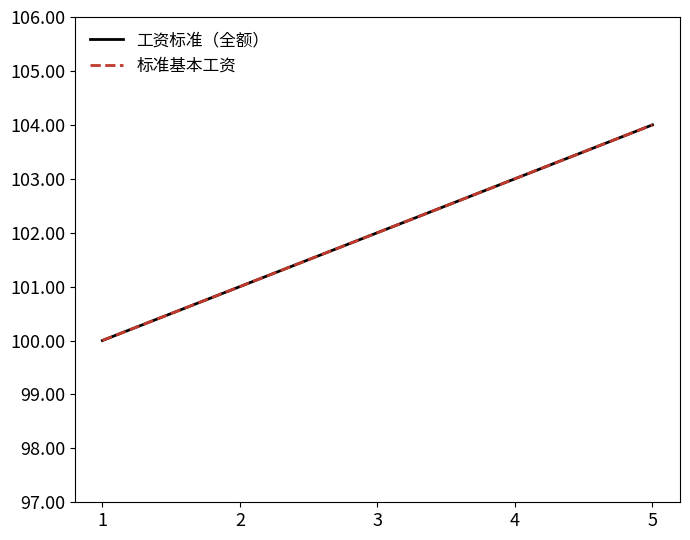

Is the value of 标准基本工资 at 2 greater than the value of 工资标准（全额） at 5?

No